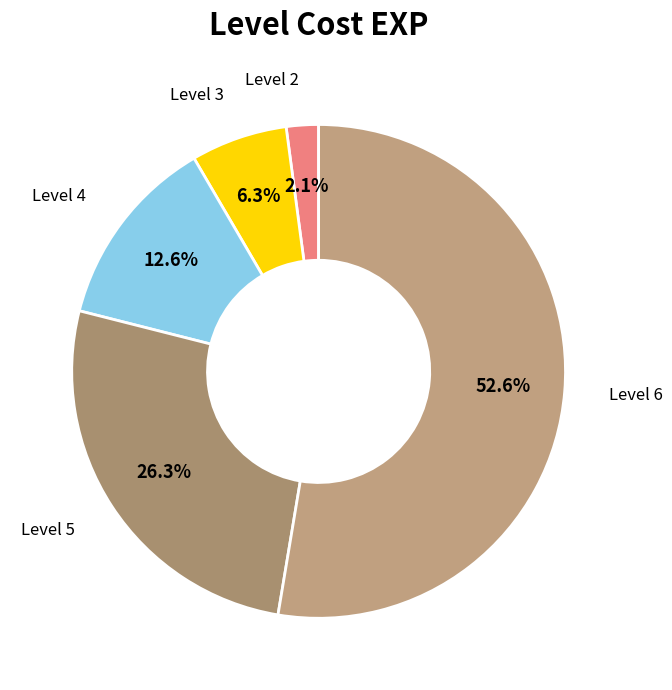

What is the largest slice in the pie chart?

Level 6